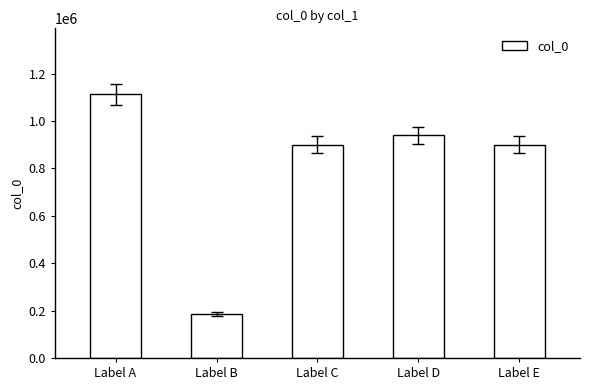

At which label is the value closest to 649930?

Label C